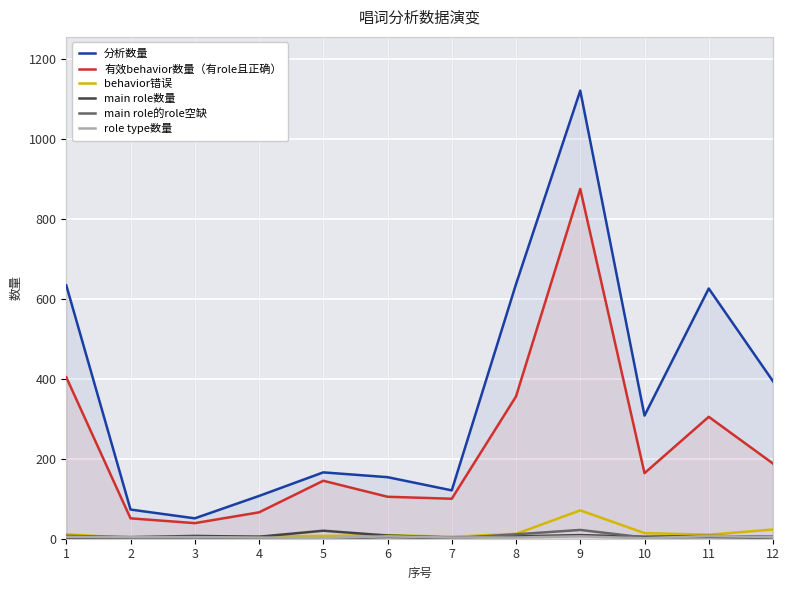

Reading left to right, what are all the values shown in this chart?

分析数量: 1=634	2=73	3=51	4=107	5=166	6=154	7=121	8=637	9=1121	10=308	11=626	12=394
有效behavior数量（有role且正确）: 1=404	2=51	3=39	4=66	5=145	6=105	7=100	8=356	9=875	10=164	11=305	12=188
behavior错误: 1=11	2=2	3=5	4=6	5=7	6=9	7=5	8=12	9=71	10=14	11=10	12=23
main role数量: 1=7	2=4	3=7	4=5	5=20	6=8	7=3	8=6	9=9	10=5	11=7	12=5
main role的role空缺: 1=0	2=1	3=3	4=1	5=0	6=4	7=1	8=11	9=22	10=3	11=4	12=2
role type数量: 1=5	2=4	3=4	4=3	5=2	6=6	7=3	8=3	9=6	10=1	11=7	12=4